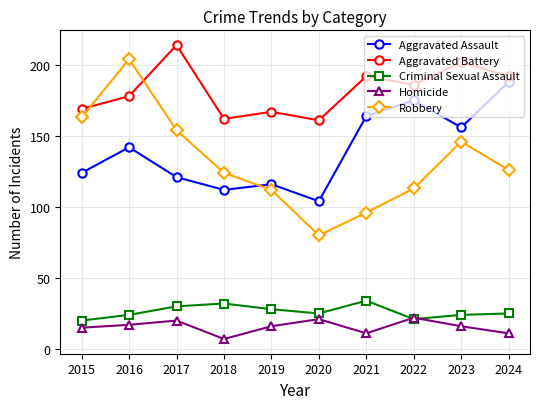

Where is the first local maximum for Aggravated Assault?

2016